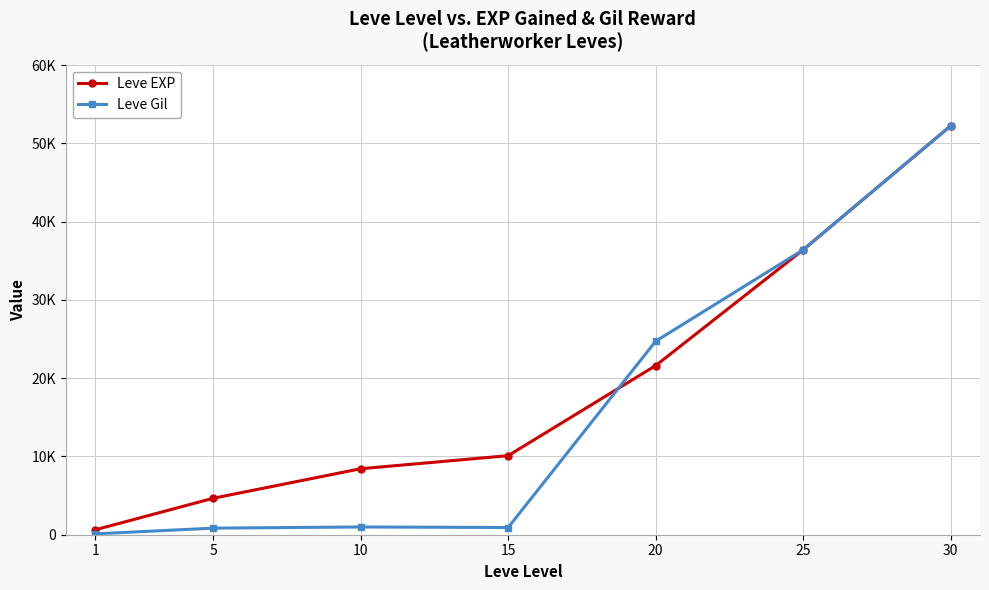

Does the chart display data point markers on the line(s)?

Yes